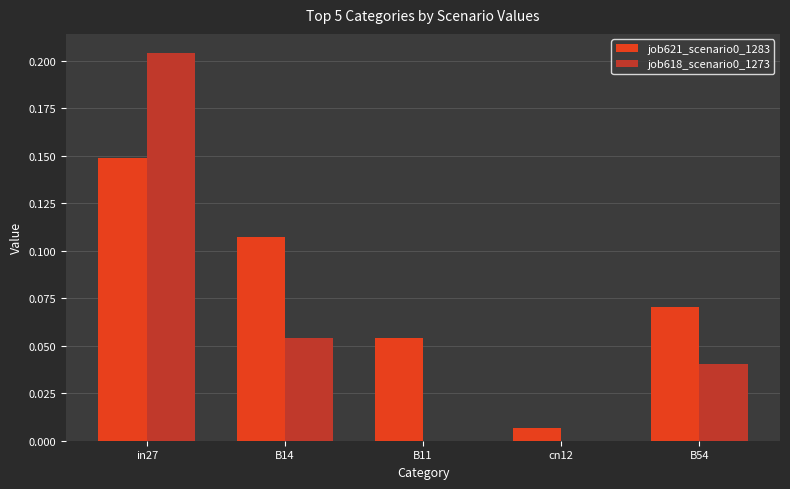

At which label does job621_scenario0_1283 reach its peak?

in27